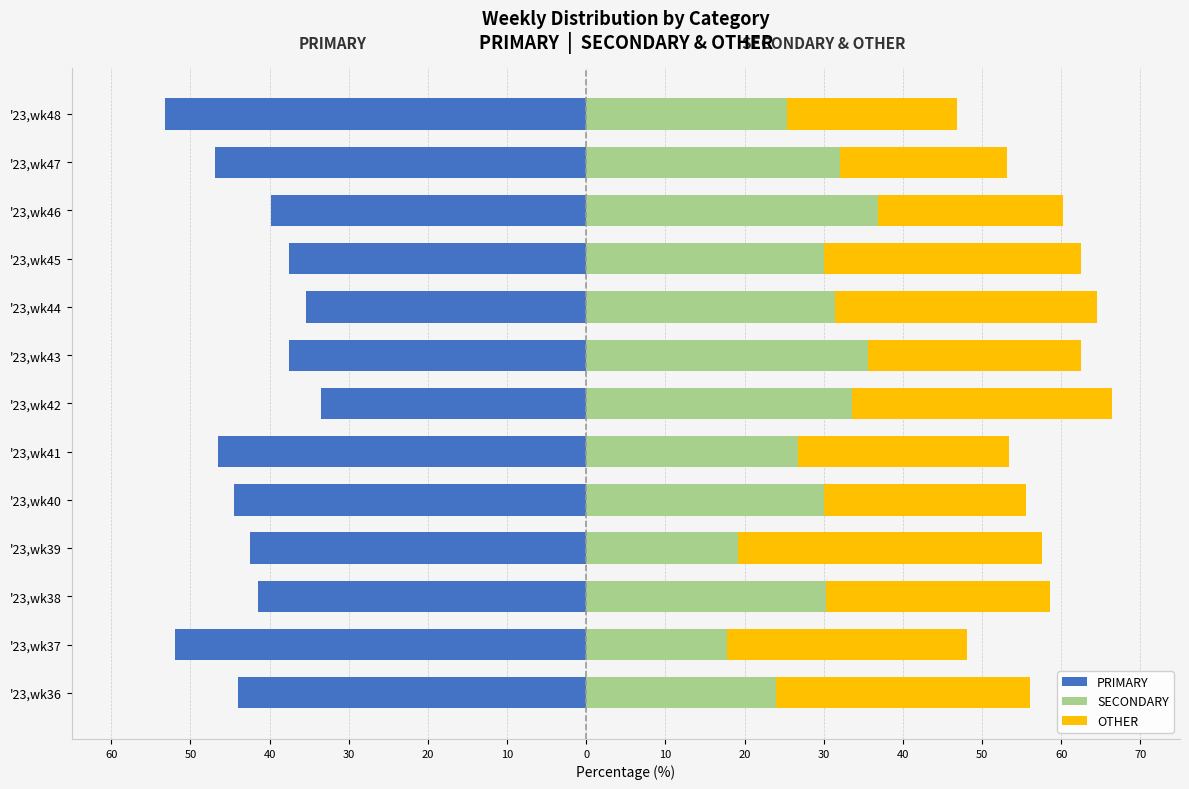

Which series changed the most between '23,wk42 and '23,wk44?

SECONDARY